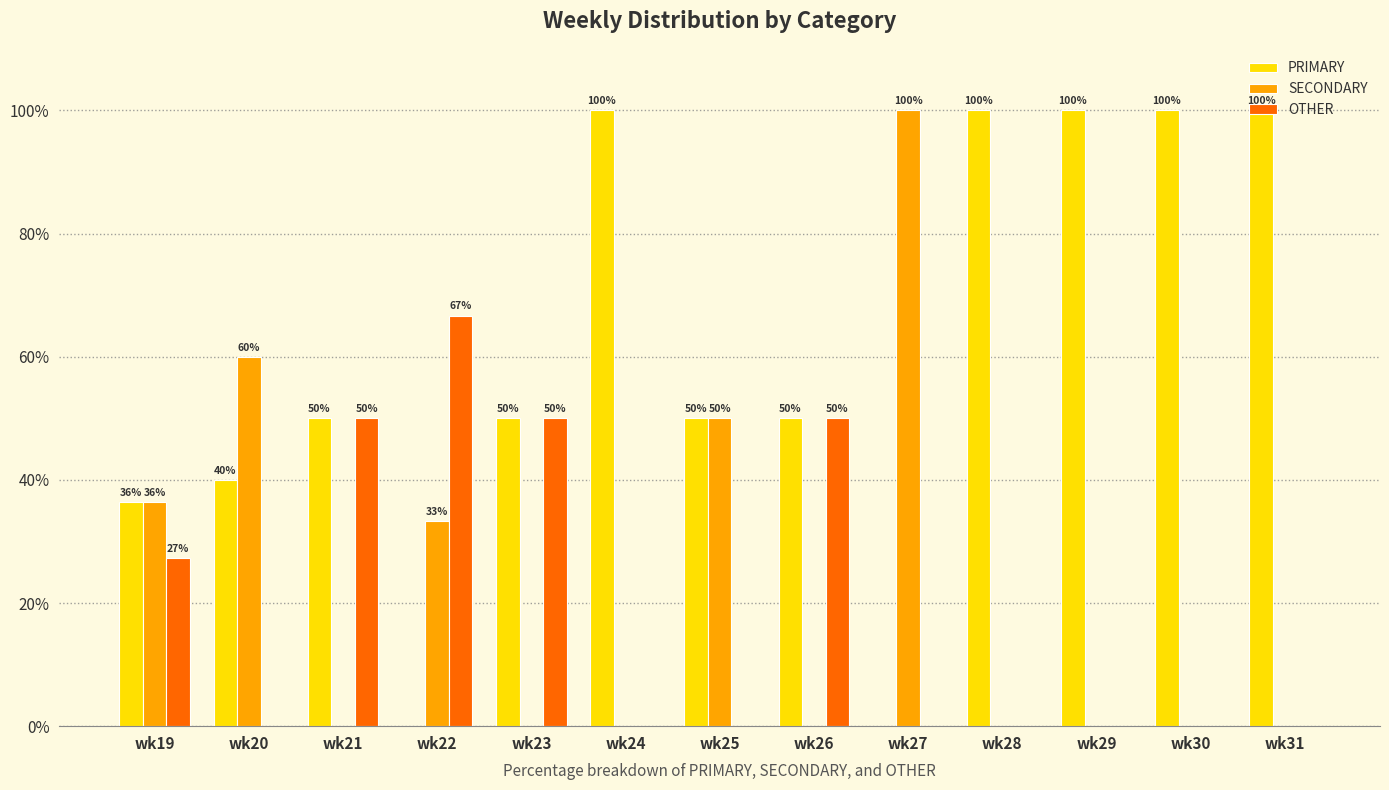

Which series has the largest total across all categories?

PRIMARY